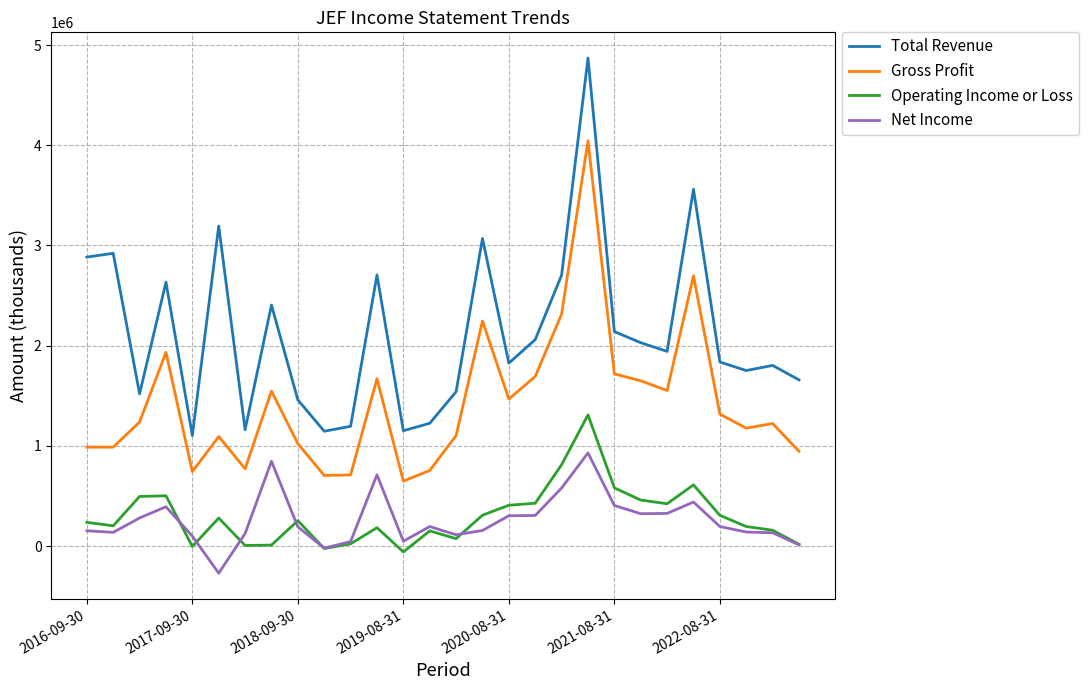

List the series in order of their peak value, highest first.

Total Revenue, Gross Profit, Operating Income or Loss, Net Income